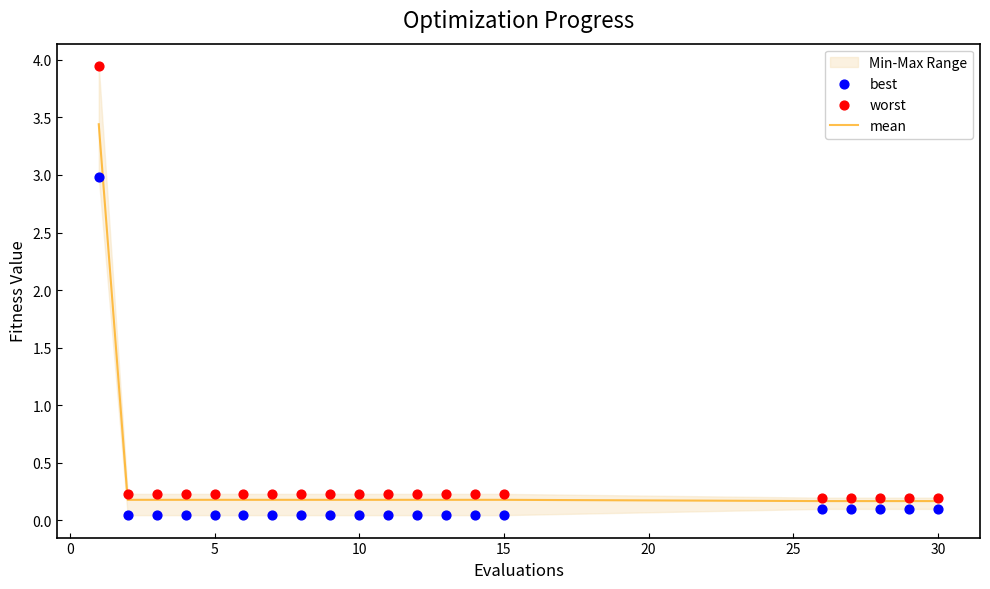

Which series has the widest spread of Y values?

worst